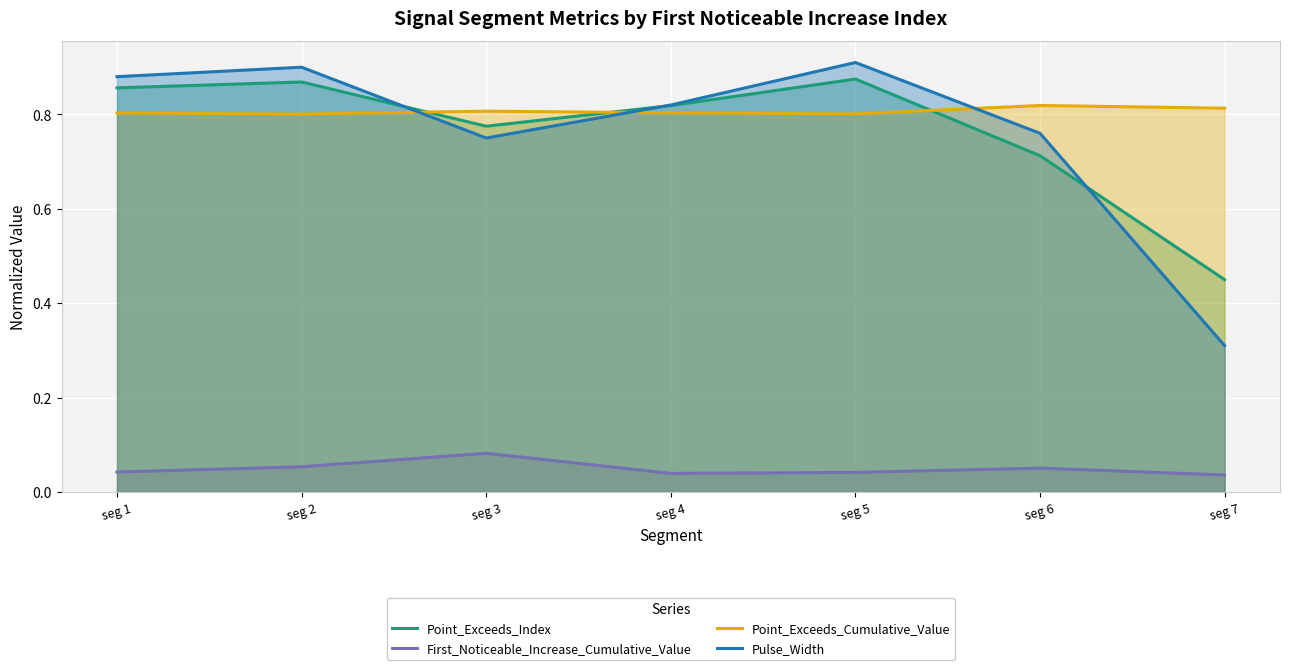

Reading left to right, list all the values displayed in this chart.

Point_Exceeds_Index: seg 1=0.9	seg 2=0.9	seg 3=0.8	seg 4=0.8	seg 5=0.9	seg 6=0.7	seg 7=0.5
First_Noticeable_Increase_Cumulative_Value: seg 1=0.0	seg 2=0.1	seg 3=0.1	seg 4=0.0	seg 5=0.0	seg 6=0.1	seg 7=0.0
Point_Exceeds_Cumulative_Value: seg 1=0.8	seg 2=0.8	seg 3=0.8	seg 4=0.8	seg 5=0.8	seg 6=0.8	seg 7=0.8
Pulse_Width: seg 1=0.9	seg 2=0.9	seg 3=0.8	seg 4=0.8	seg 5=0.9	seg 6=0.8	seg 7=0.3